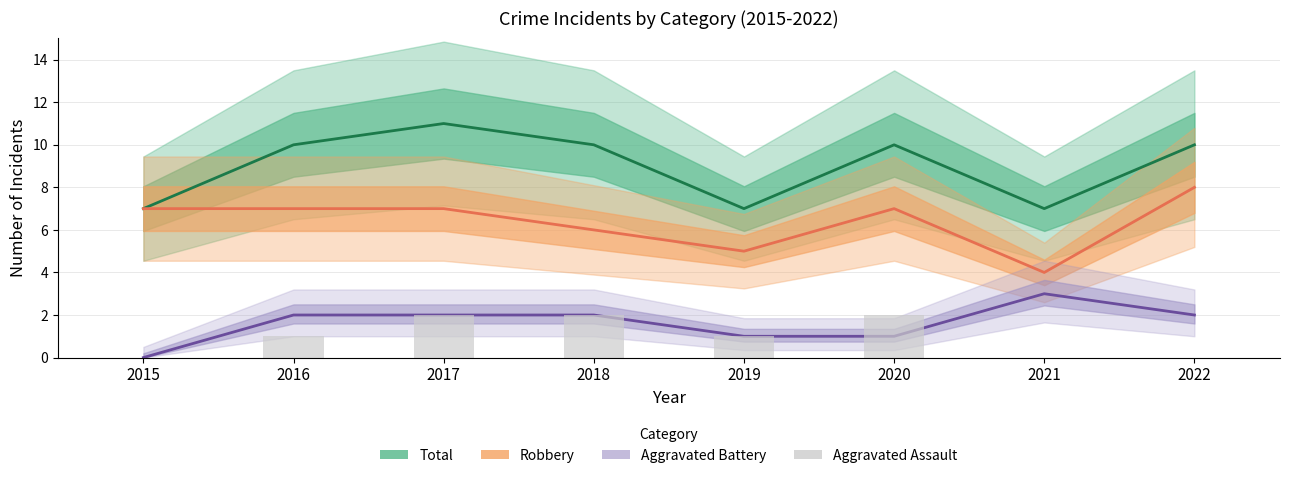

The value of Robbery at 2021 is 2. True or false?

False